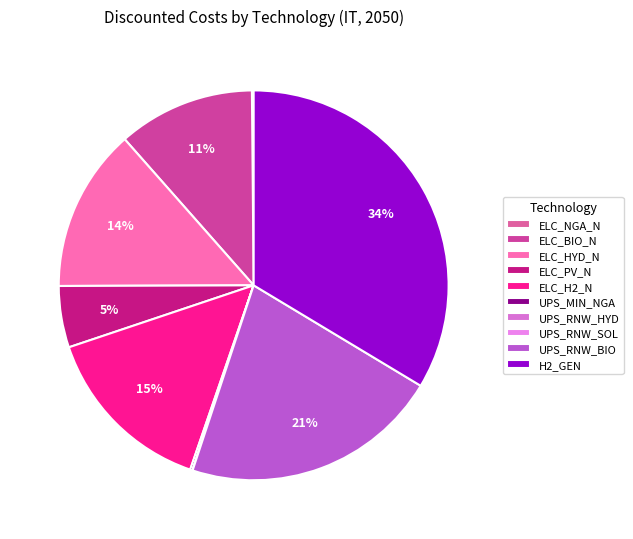

To the nearest percent, what is the difference between the H2_GEN and ELC_PV_N slice percentages?

29%